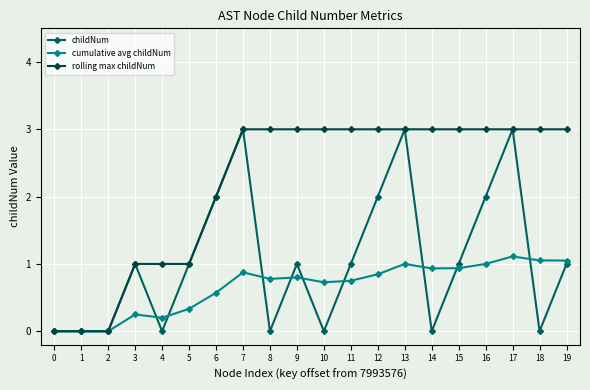

At which category does the chart reach its peak across all series?

7